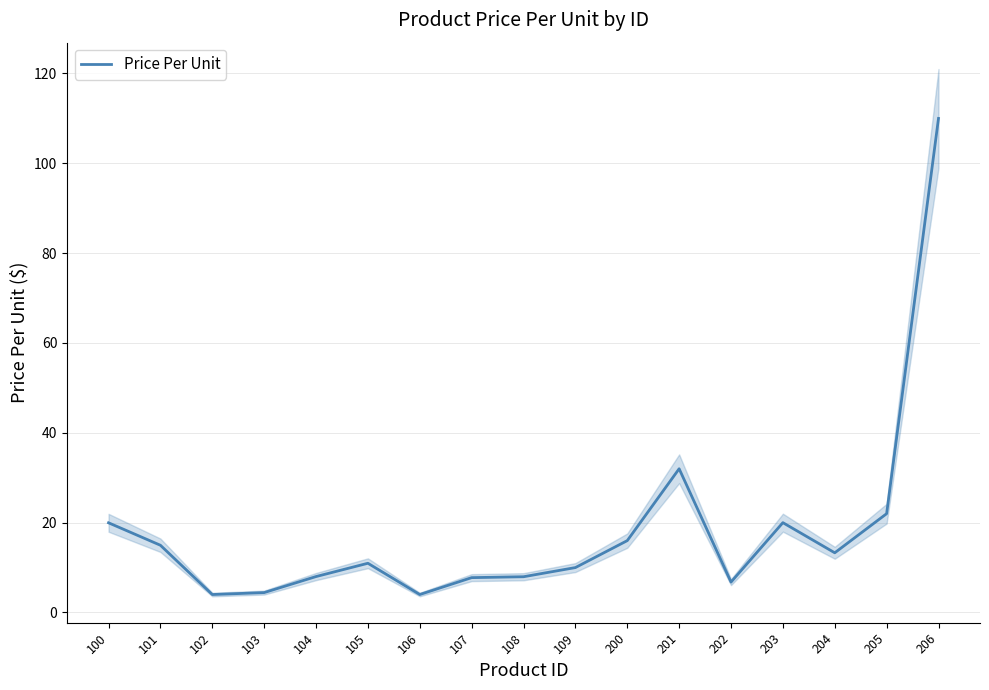

True or false: the data shows 4.0 at 102.

True